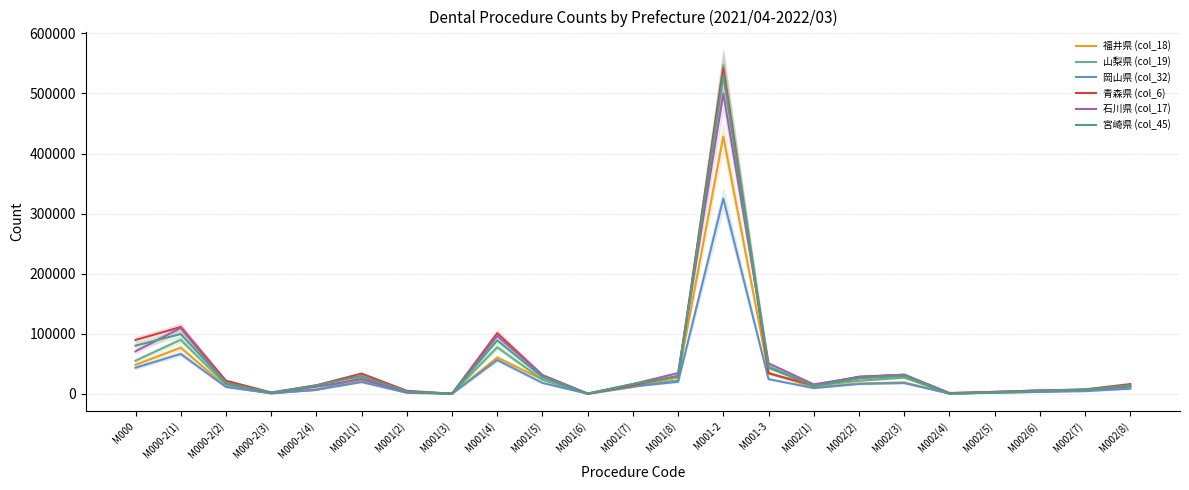

What is the approximate value of 宮崎県 (col_45) at M001(4)?

88849